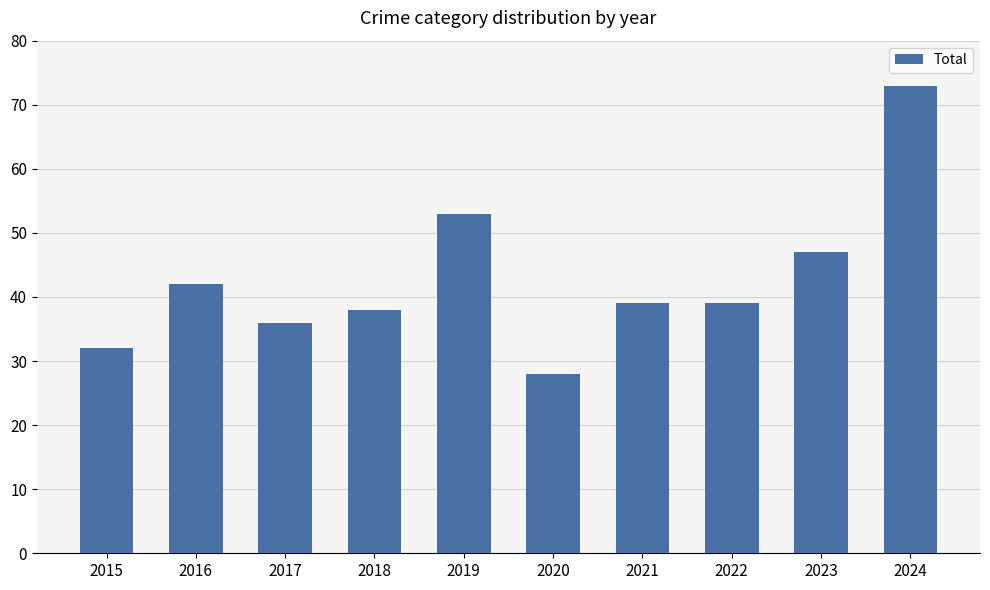

What is the change in value from 2015 to 2016?

+10